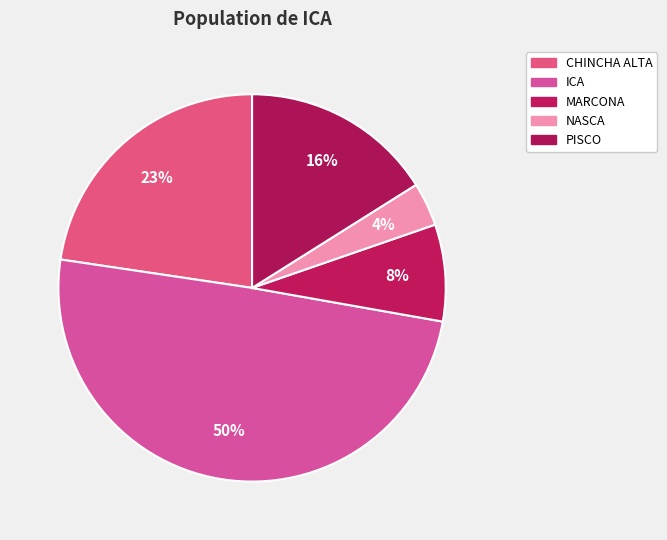

How many segments does this pie chart have?

5